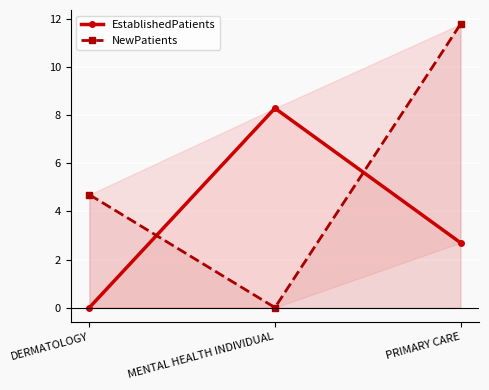

At DERMATOLOGY, list the series in order from smallest to largest.

EstablishedPatients, NewPatients